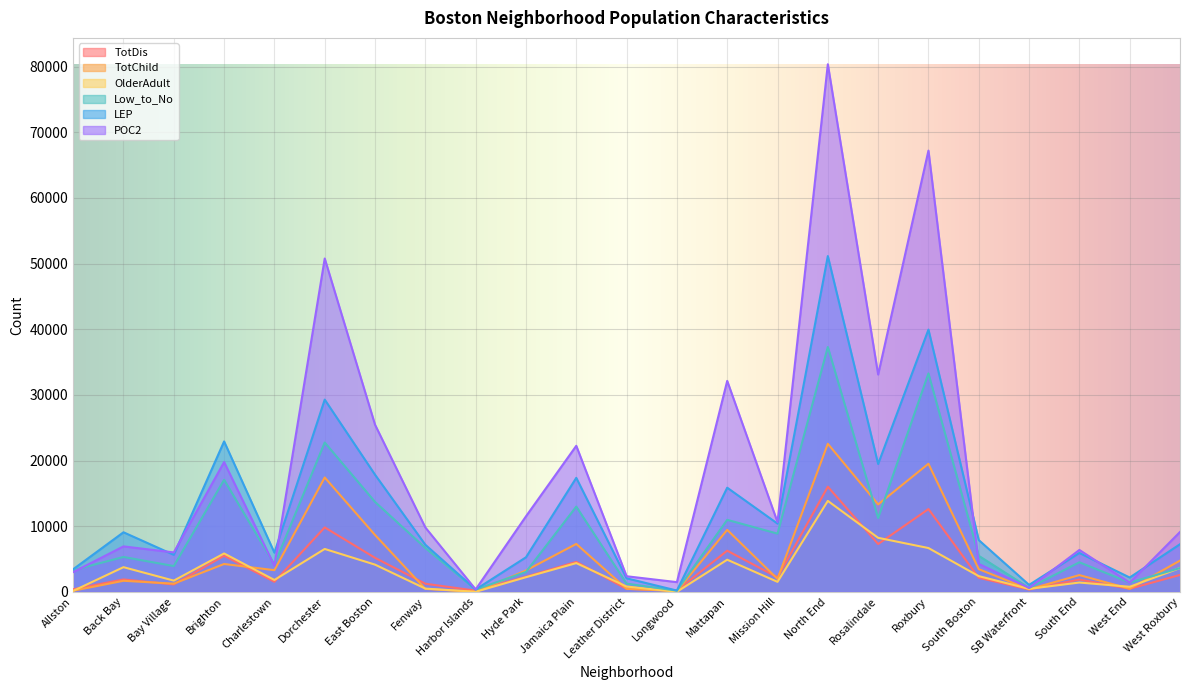

After their last crossing, which series has the higher values: OlderAdult or TotDis?

OlderAdult